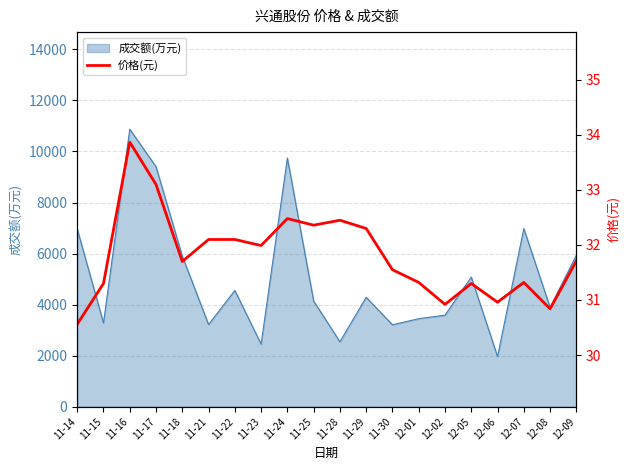

What is the difference between the second highest and minimum values?

2.5